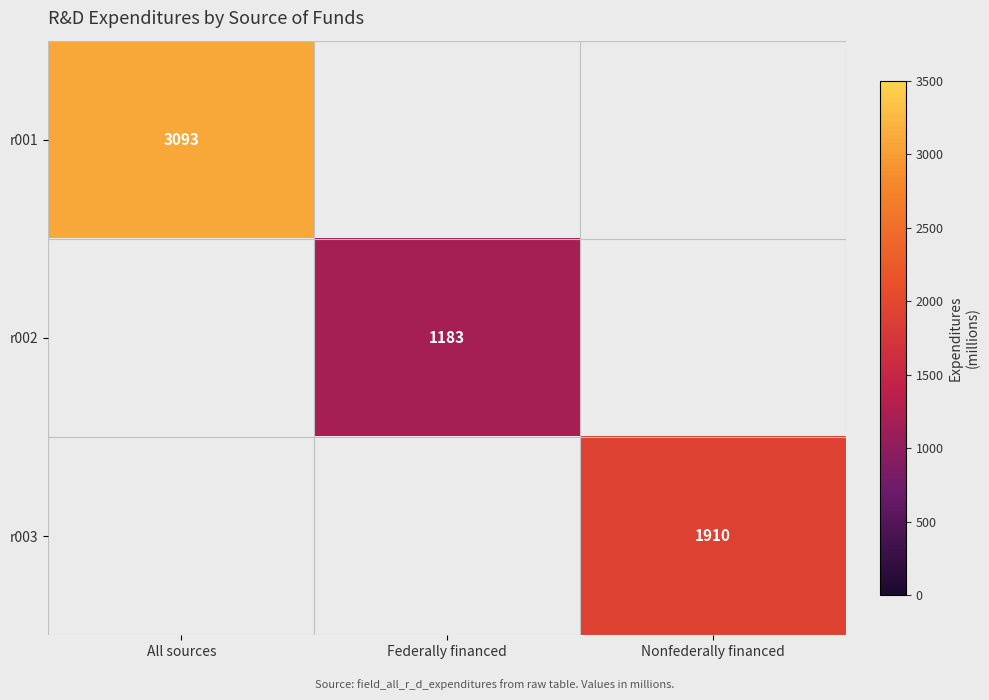

The value of r003 at Nonfederally financed is 981. True or false?

False